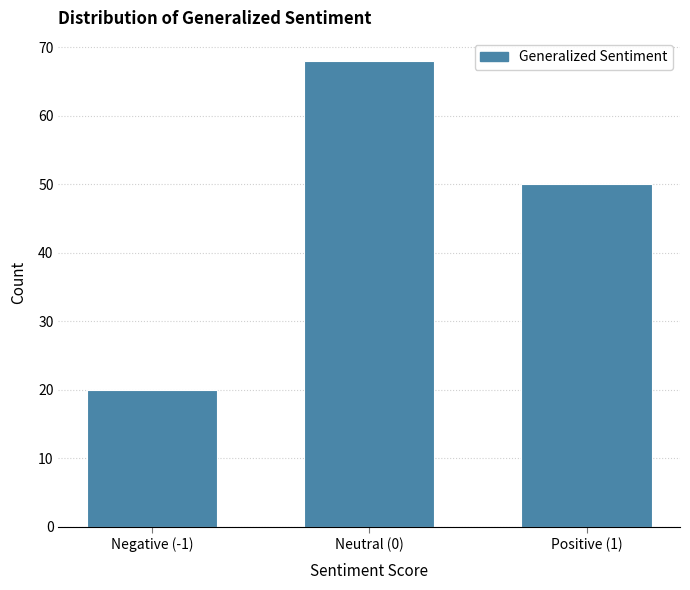

Reading left to right, transcribe all the data shown in this chart.

20	68	50